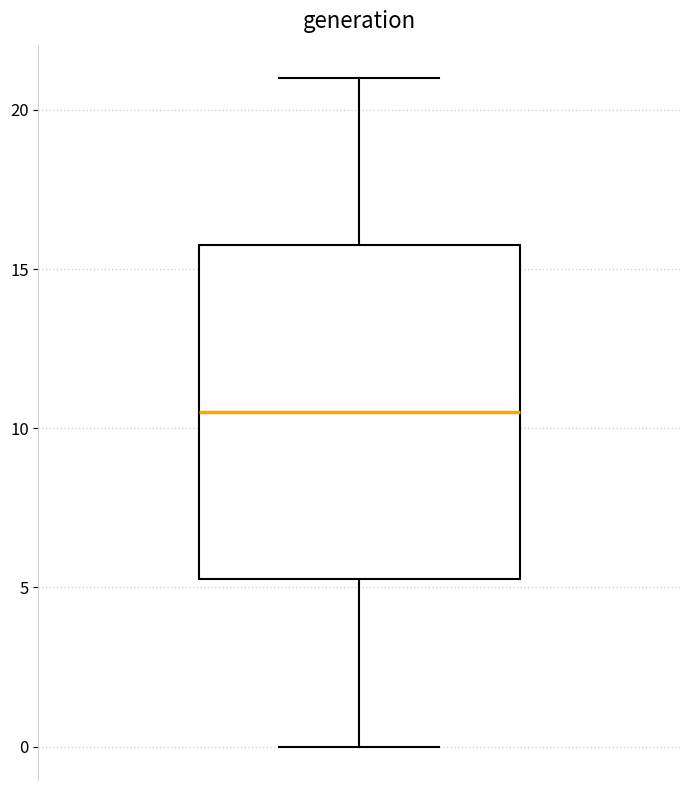

Transcribe this box plot: give where the median line is, the range the box spans, and where the two whiskers end, as read against the y-axis. The values are not printed on the chart, so give them approximately, as read against the axis.

median 10.5, box 5.5 to 16.0, whiskers 0.0 to 21.0